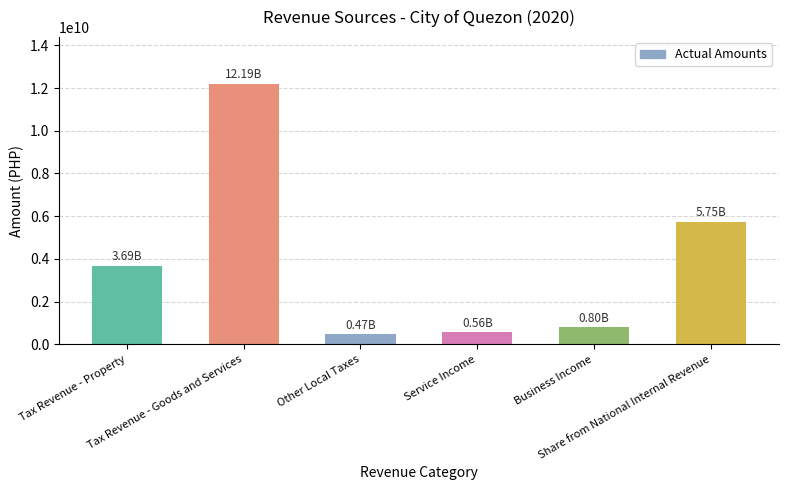

What is the difference between the second highest and second lowest values?

5191455265.0